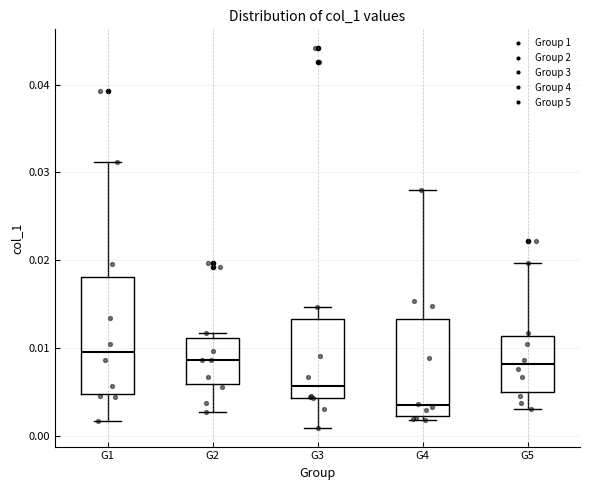

Which box is the tallest, from its lower edge to its upper edge?

G1